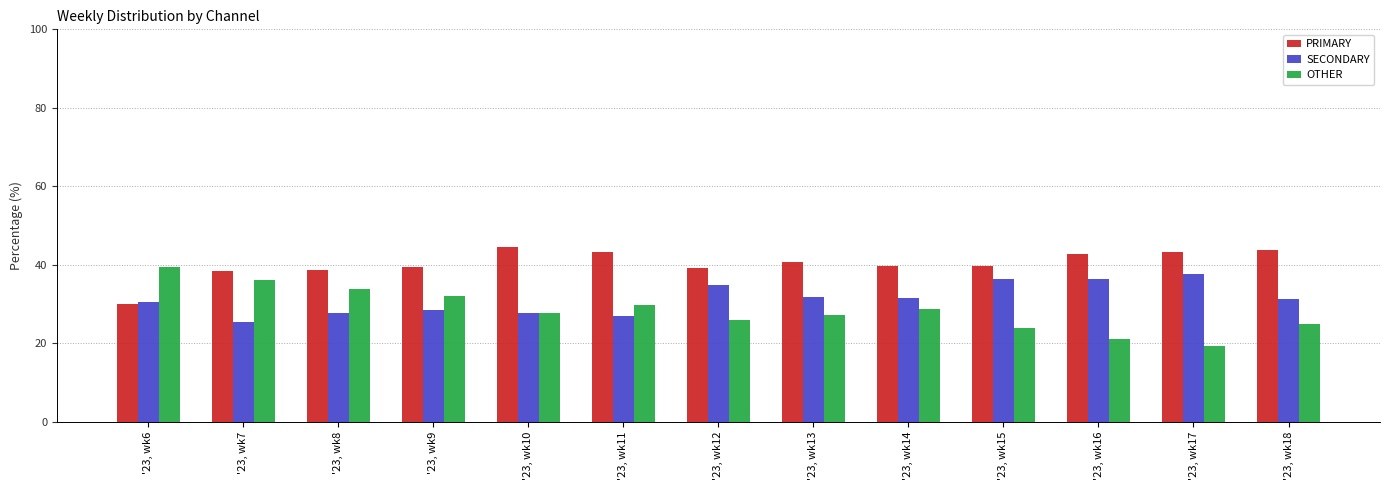

How many categories are shown in the chart?

13